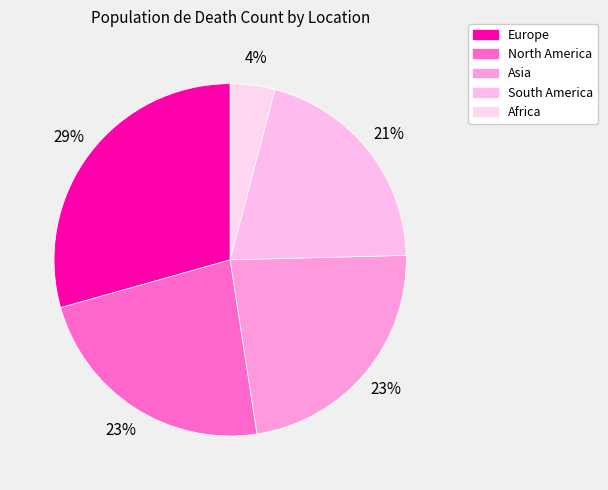

Count the number of slices in the pie.

5